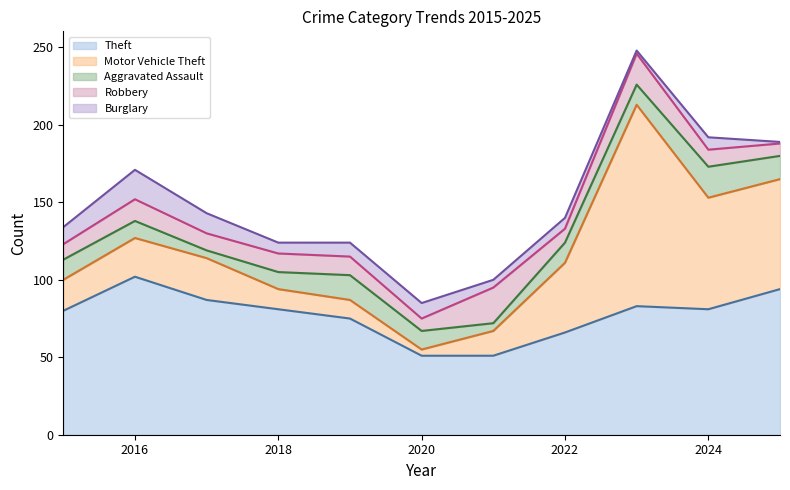

How many lines are shown in the chart?

5